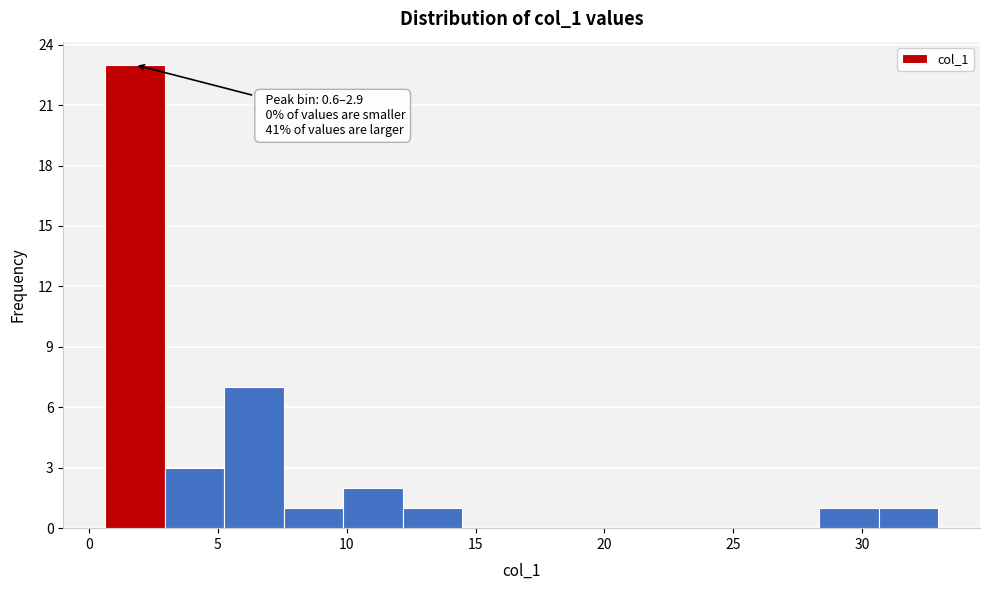

Over which range of the x-axis is the bar tallest?

0.5 to 3.0